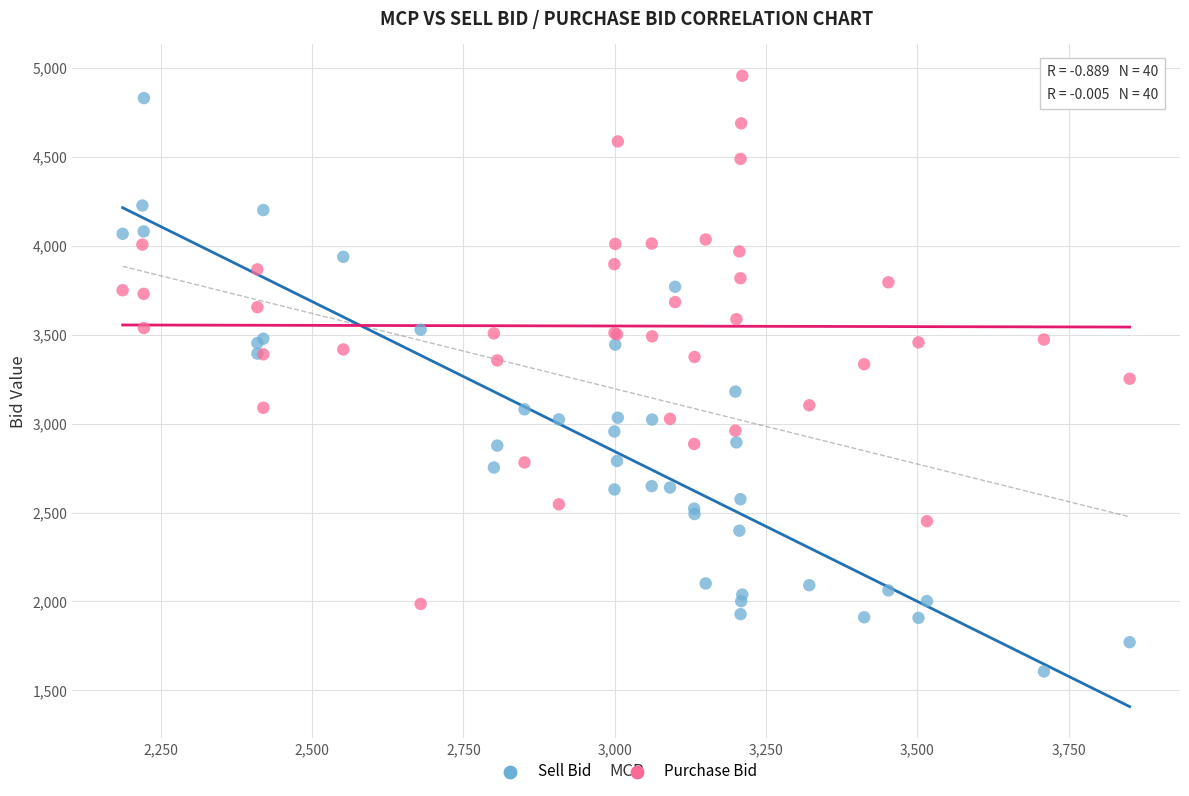

Which series has the widest spread of Y values?

Sell Bid